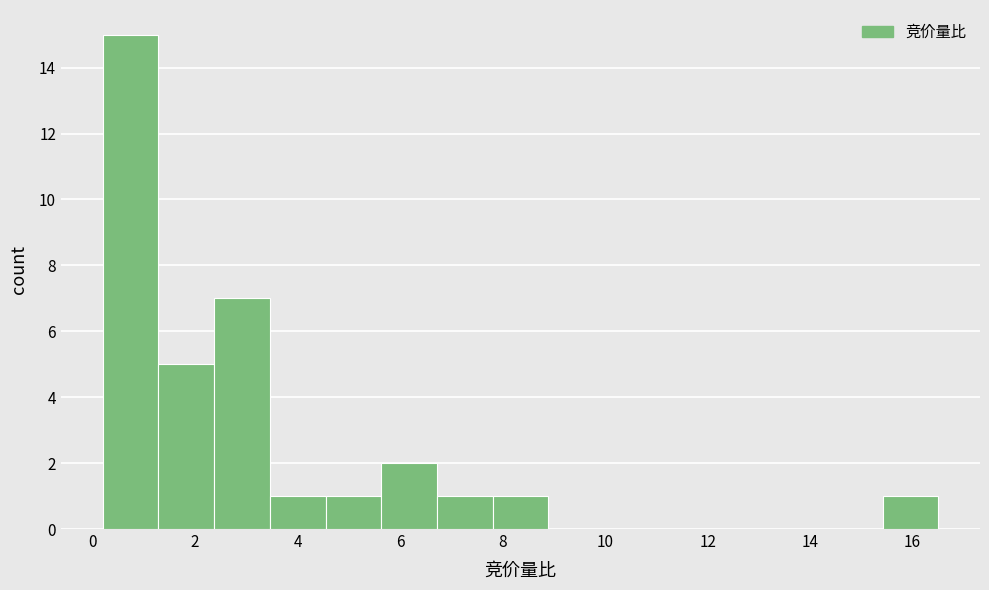

Reading left to right, list every bar in this chart as the range it spans on the x-axis followed by its height. Neither the bar edges nor the heights are printed on the chart, so give them approximately, as read against the axes.

0.2 to 1.2: 15
1.2 to 2.4: 5
2.4 to 3.4: 7
3.4 to 4.6: 1
4.6 to 5.6: 1
5.6 to 6.8: 2
6.8 to 7.8: 1
7.8 to 8.8: 1
8.8 to 10.0: 0
10.0 to 11.0: 0
11.0 to 12.2: 0
12.2 to 13.2: 0
13.2 to 14.4: 0
14.4 to 15.4: 0
15.4 to 16.6: 1